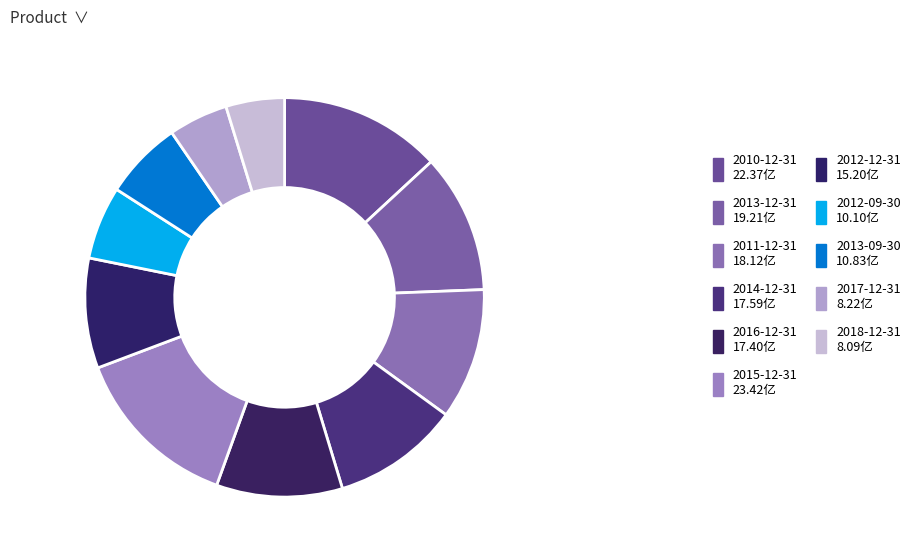

To the nearest percent, what percentage of the pie is 2010-12-31?

13%